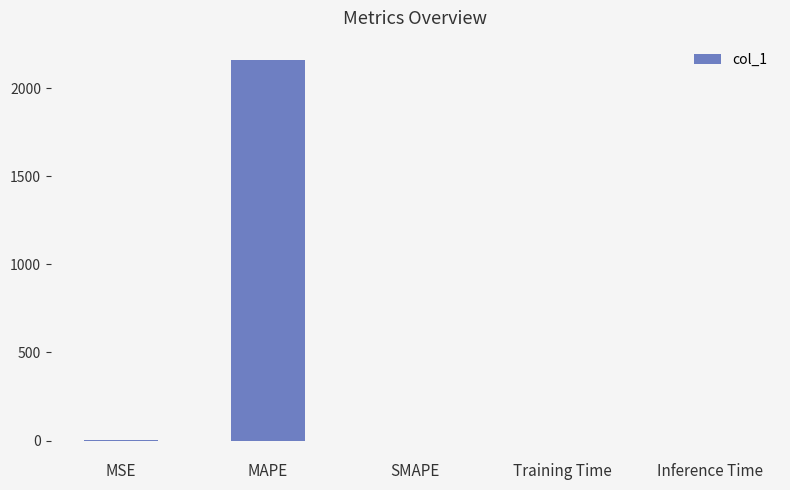

The value at MSE is 0.5. True or false?

True